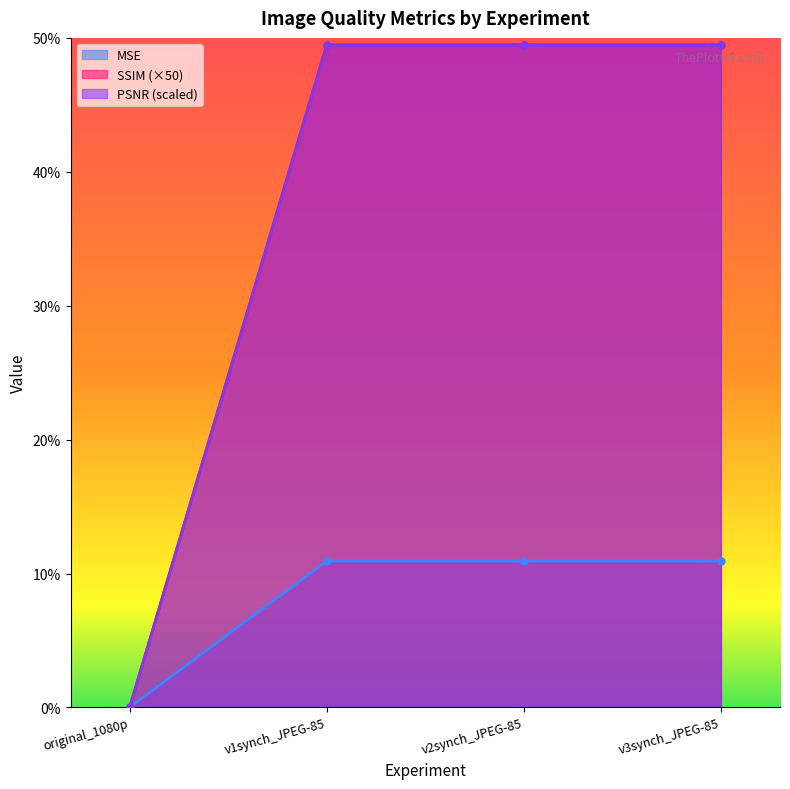

True or false: SSIM has a value of 49.5 at v3synch_JPEG-85.

True